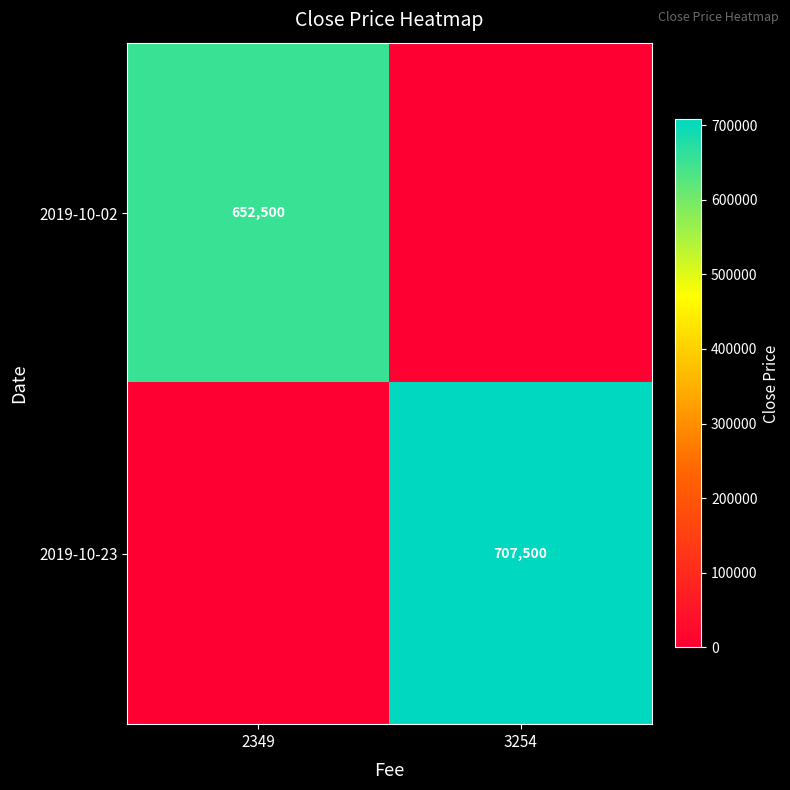

What is the total value across all series at 3254?

707500